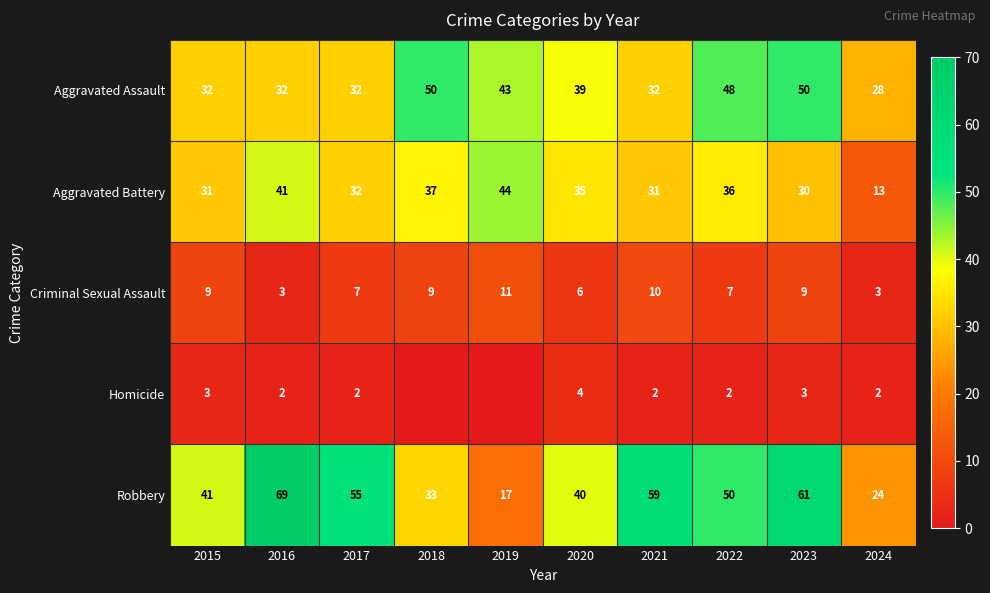

The Criminal Sexual Assault series shows 9 at 2023. True or false?

True